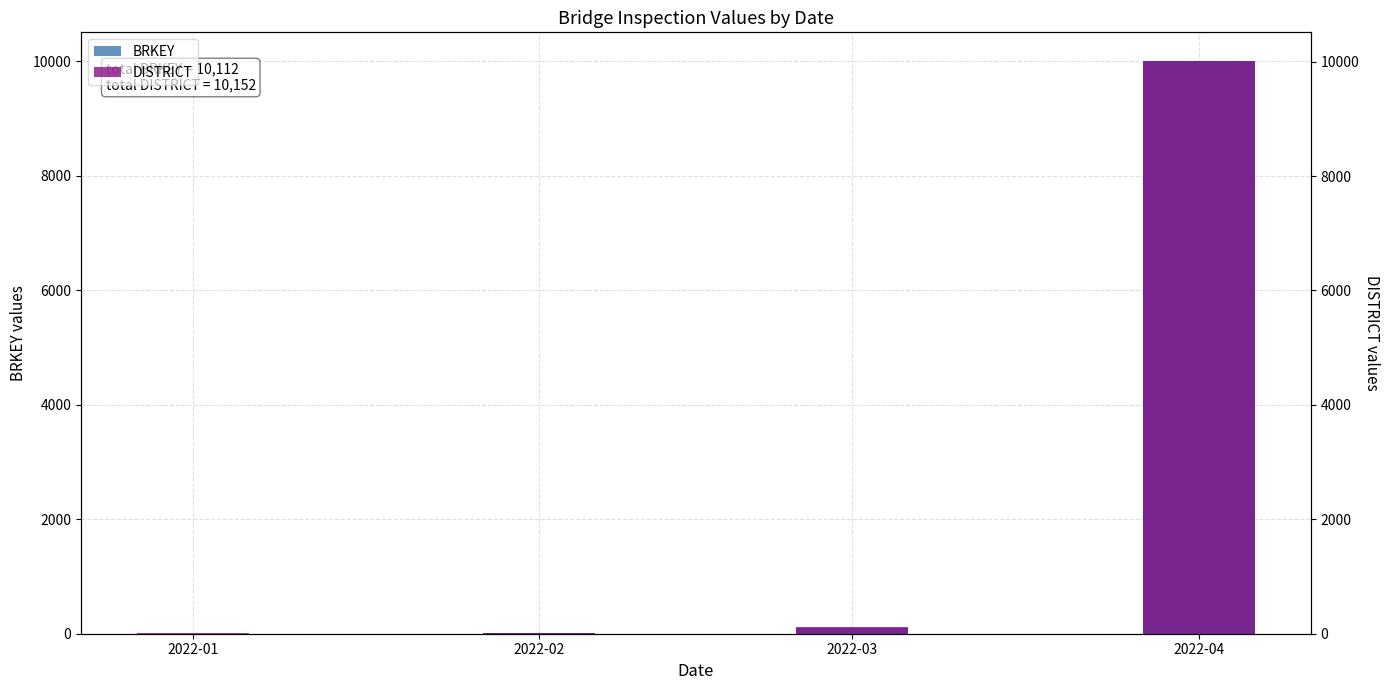

At which label does BRKEY first exceed 100?

2022-04